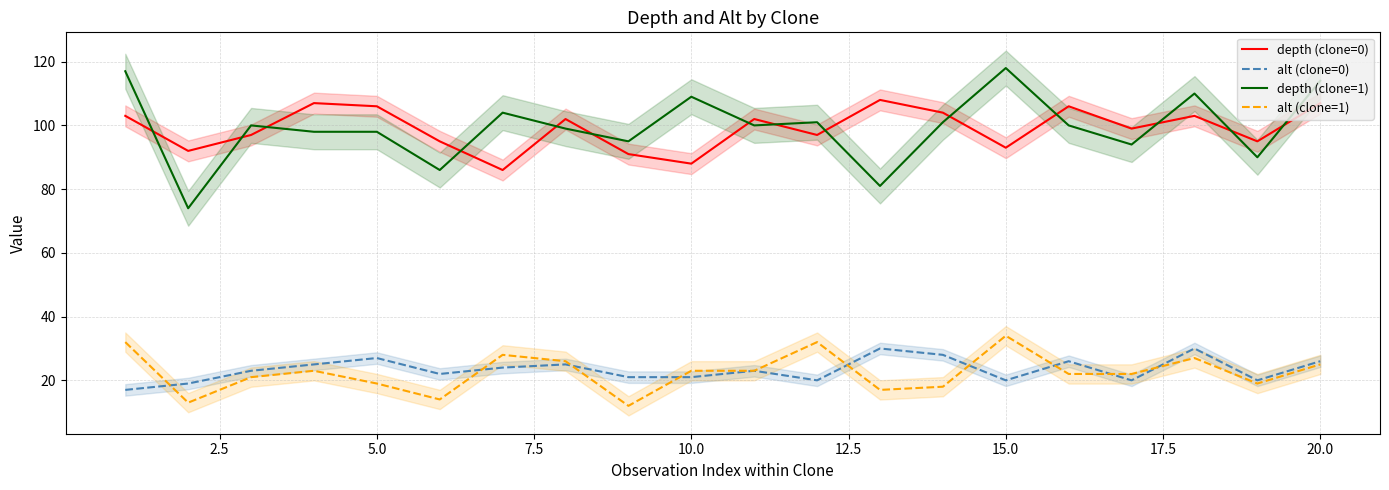

What is the maximum value for depth (clone=1)?

118